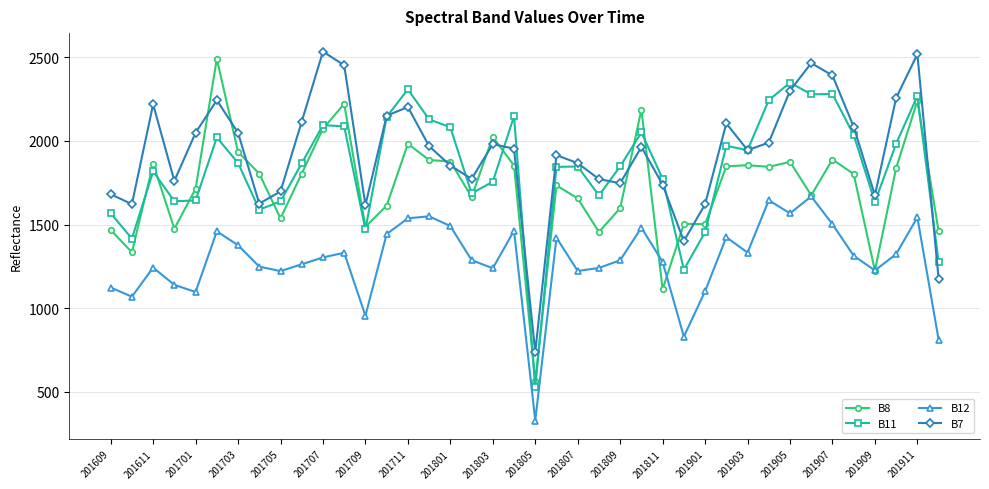

In B11, how many points are lower than both neighbors (excluding endpoints)?

11